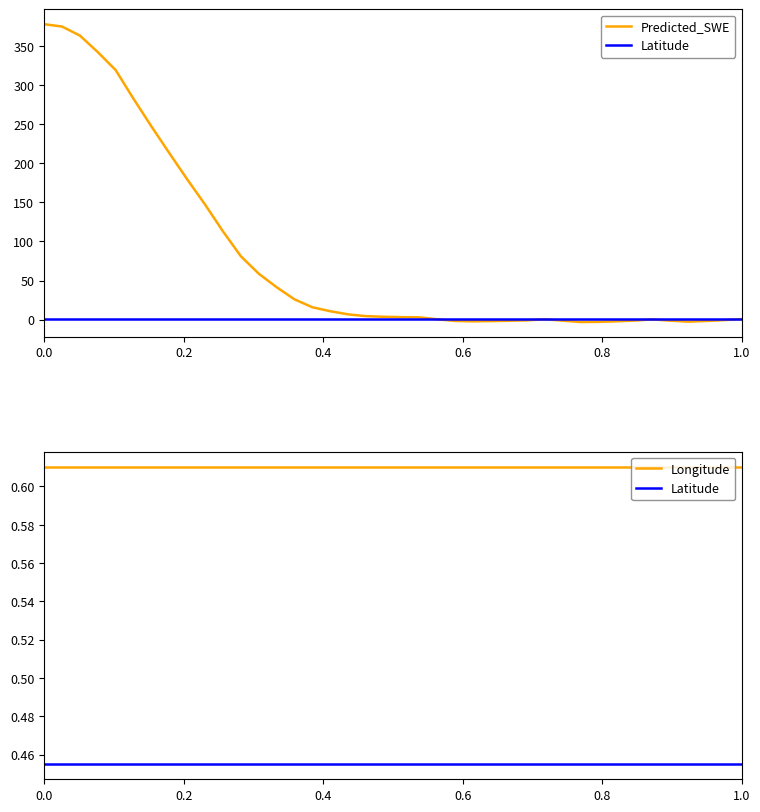

At how many categories does at least one series exceed 85?

11